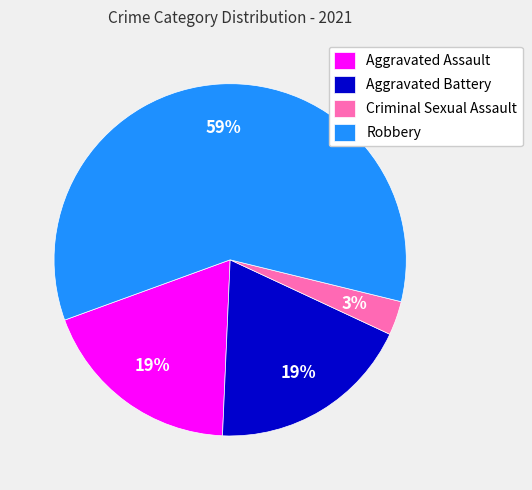

Count the number of slices in the pie.

4